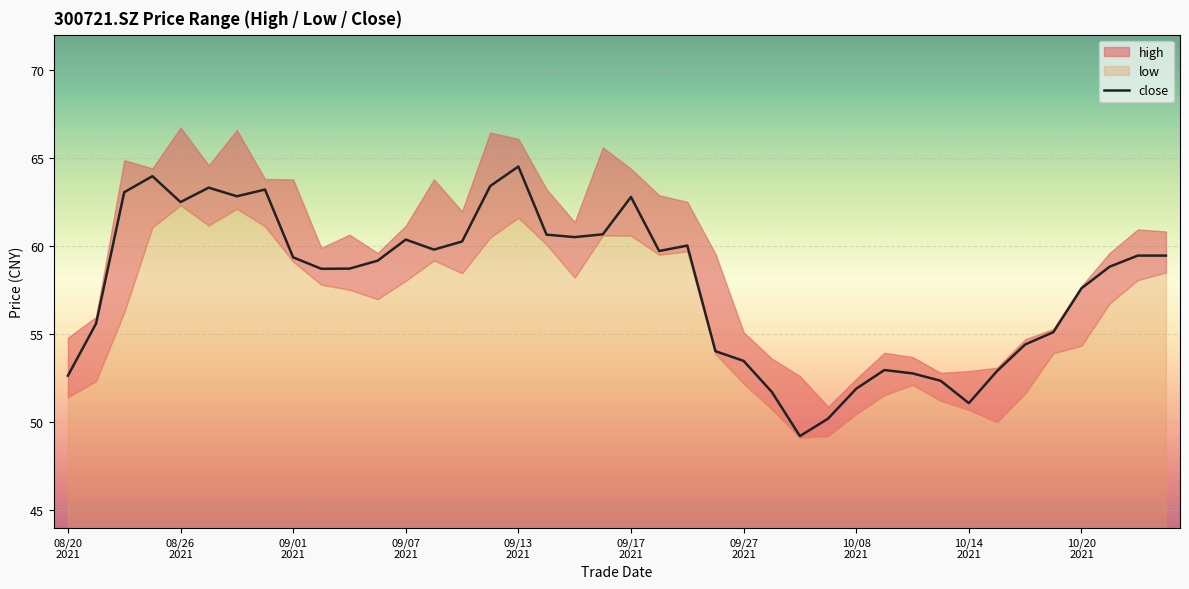

What is the maximum value for close?

64.5